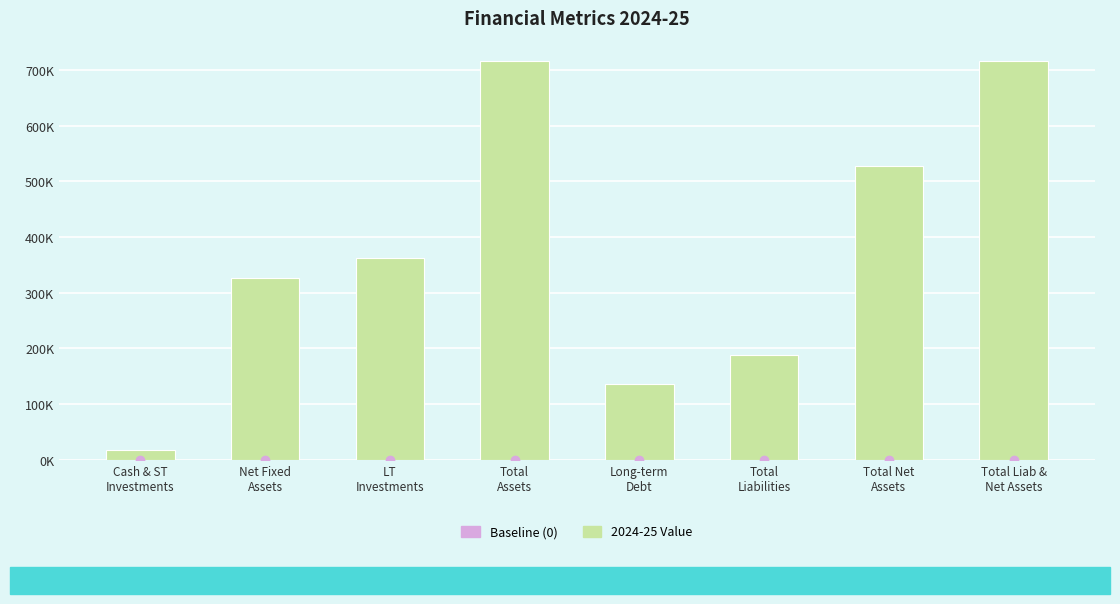

List the labels in order of value, largest first.

Total
Assets, Total Liab &
Net Assets, Total Net
Assets, LT
Investments, Net Fixed
Assets, Total
Liabilities, Long-term
Debt, Cash & ST
Investments